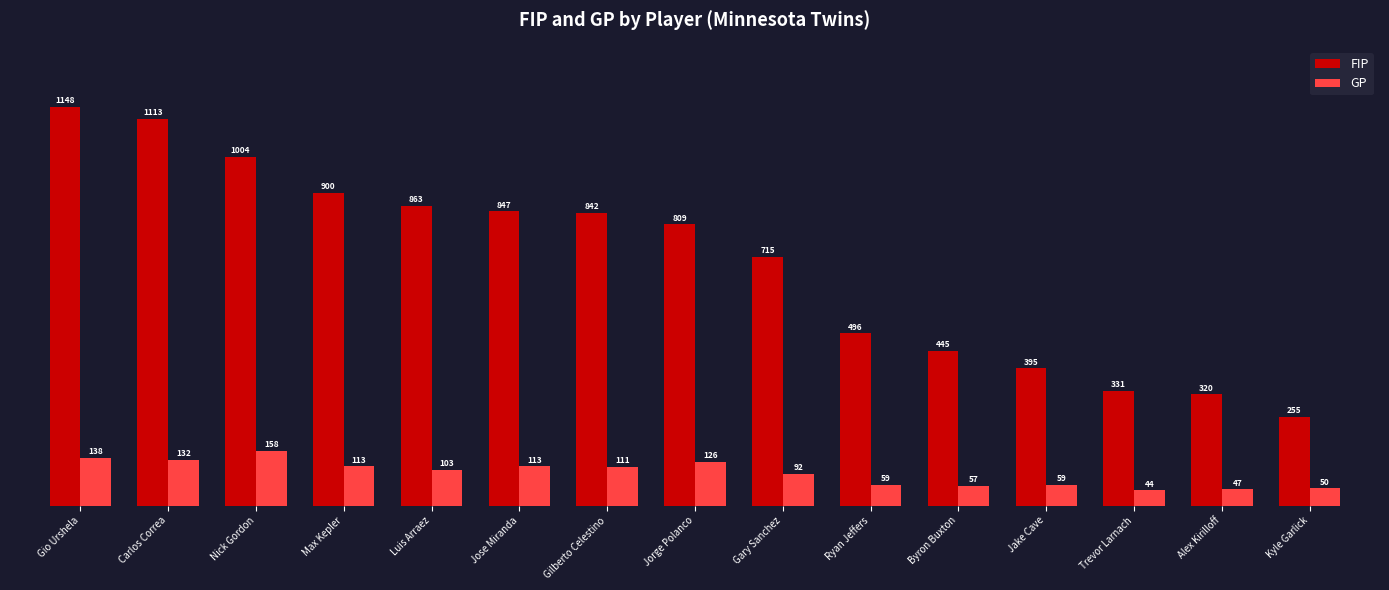

What is the value of the FIP bar at the 9th from the left?

715